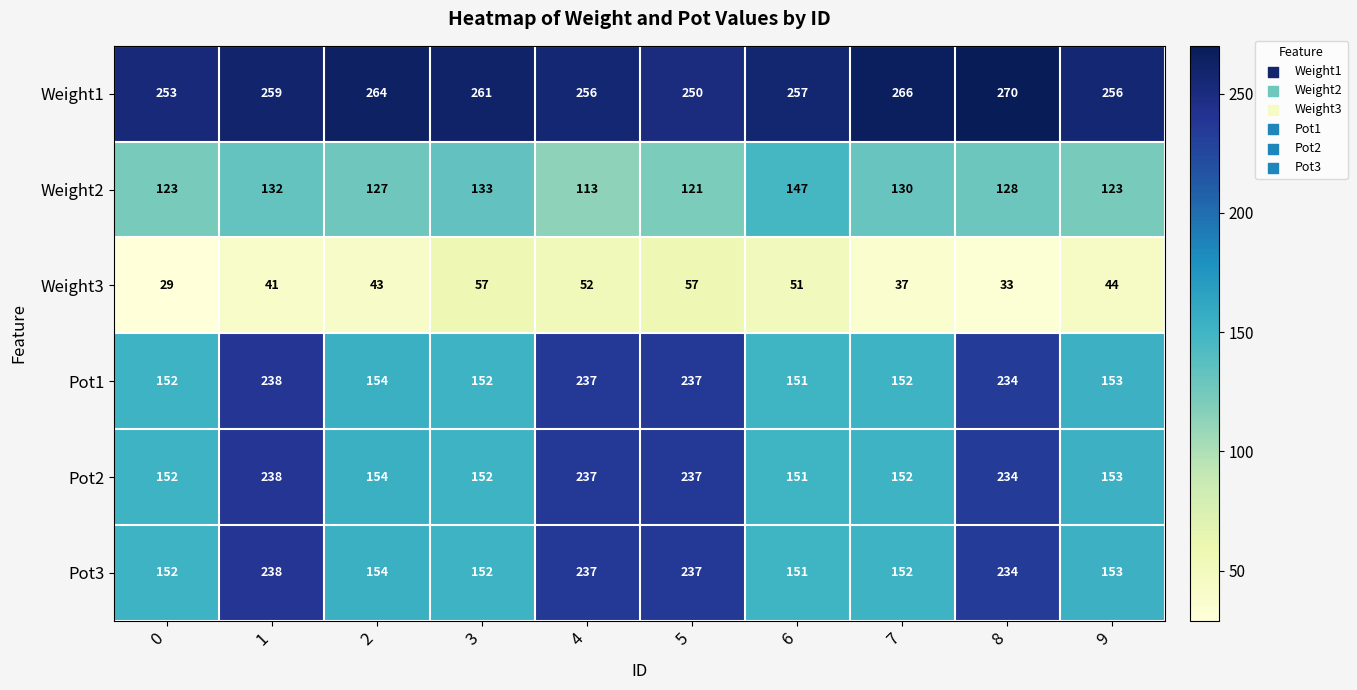

Count the number of categories in the chart.

10